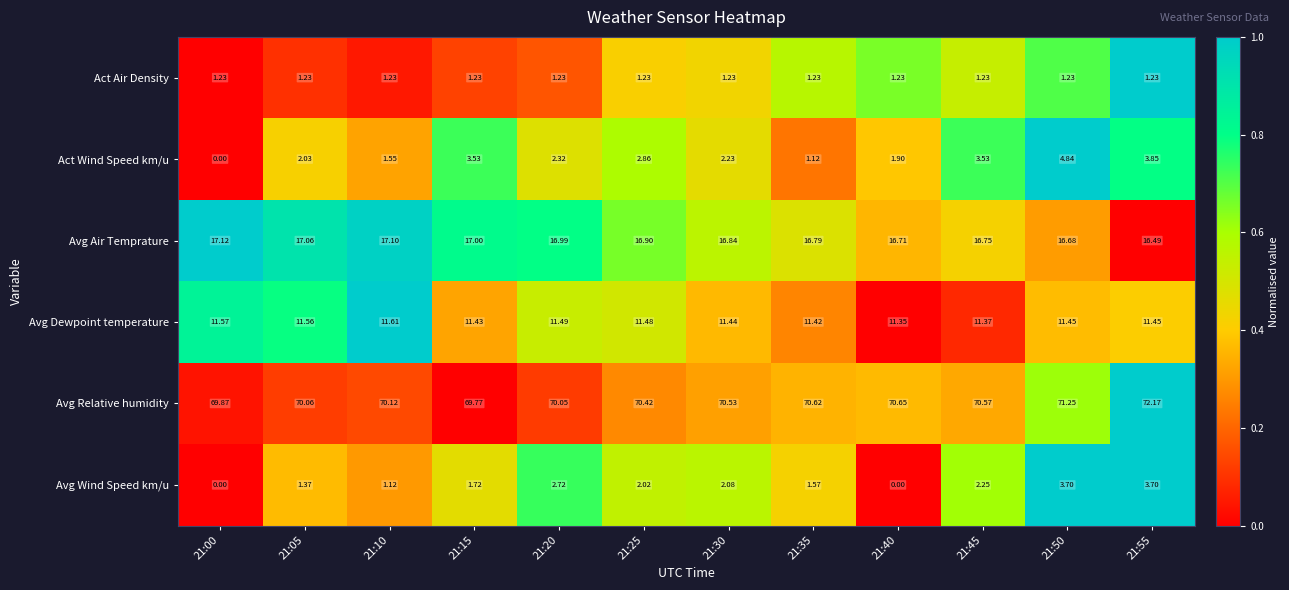

Rank the series by their maximum value, from highest to lowest.

Avg Relative humidity, Avg Air Temprature, Avg Dewpoint temperature, Act Wind Speed km/u, Avg Wind Speed km/u, Act Air Density